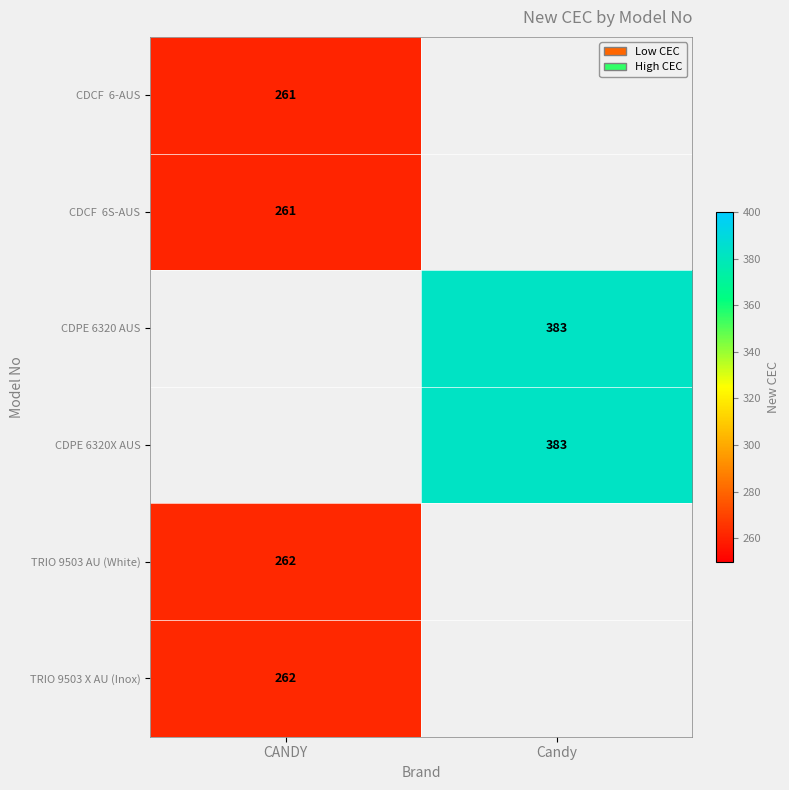

At which category does the chart reach its minimum across all series?

CANDY